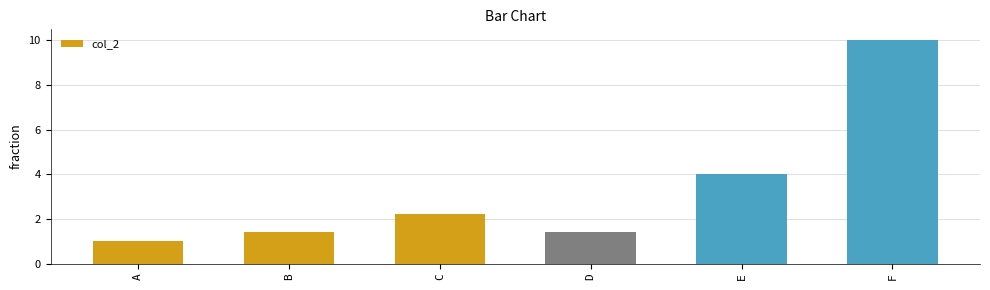

Which label corresponds to the largest value in the chart?

F